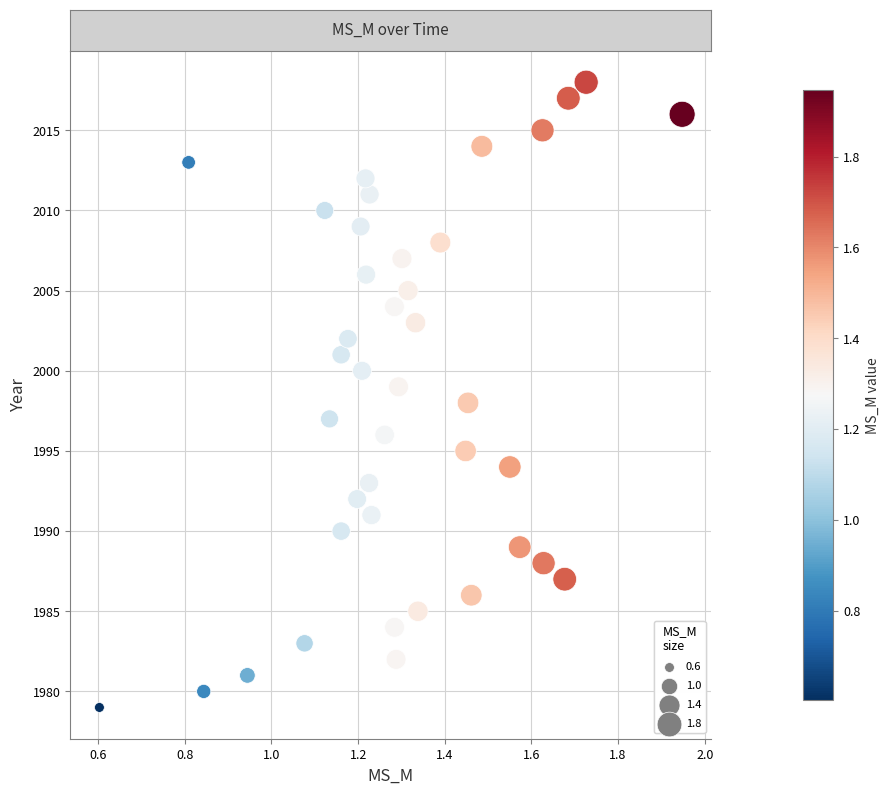

What is the range of Y values (max minus min)?

39